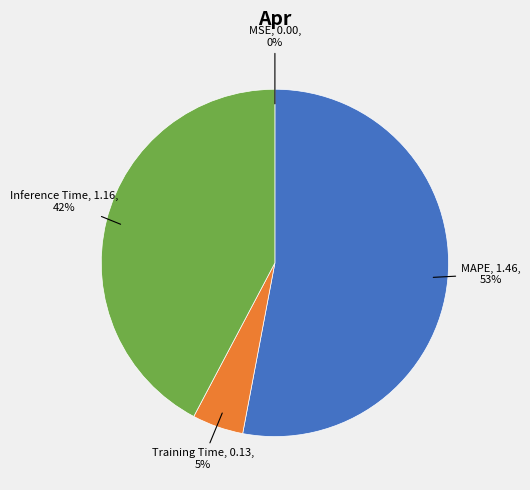

To the nearest percent, what is the difference between the largest and smallest slice percentages?

53%